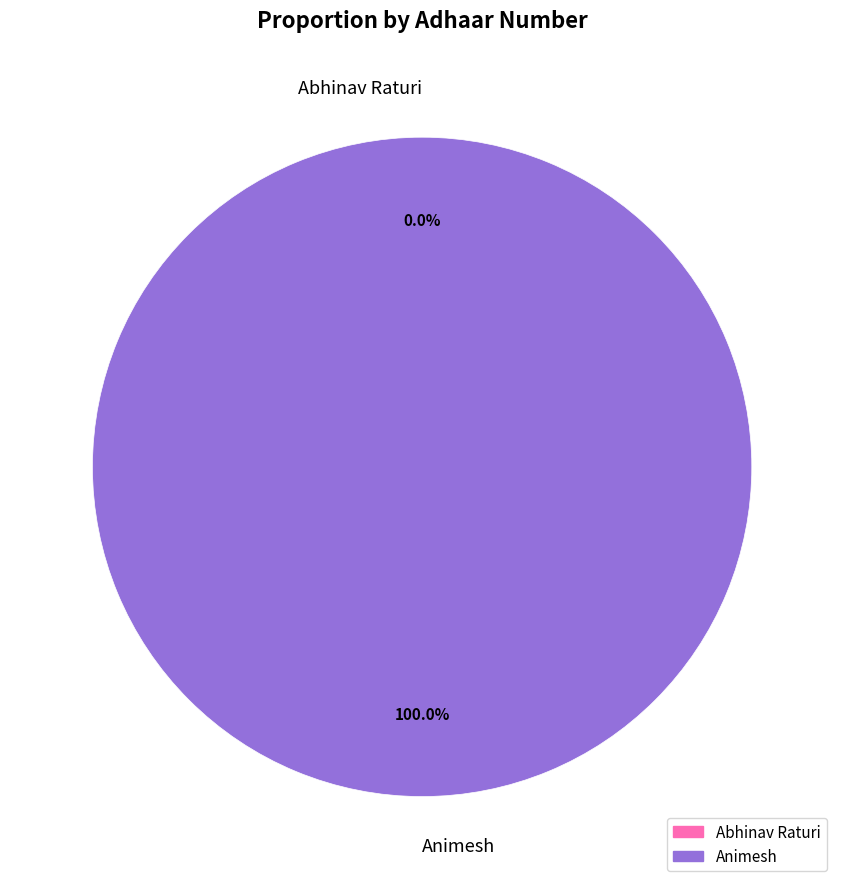

Combined, what portion of the pie is Abhinav Raturi and Animesh?

100.0%